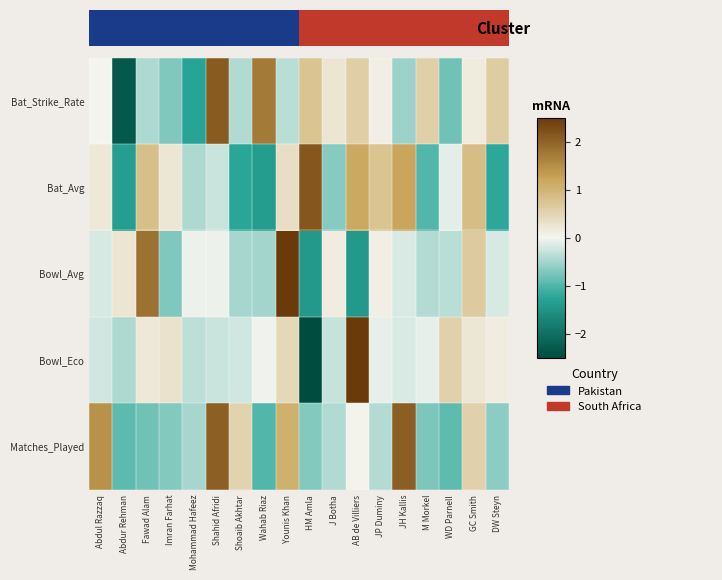

Which series has the widest spread of values?

Bowl_Eco